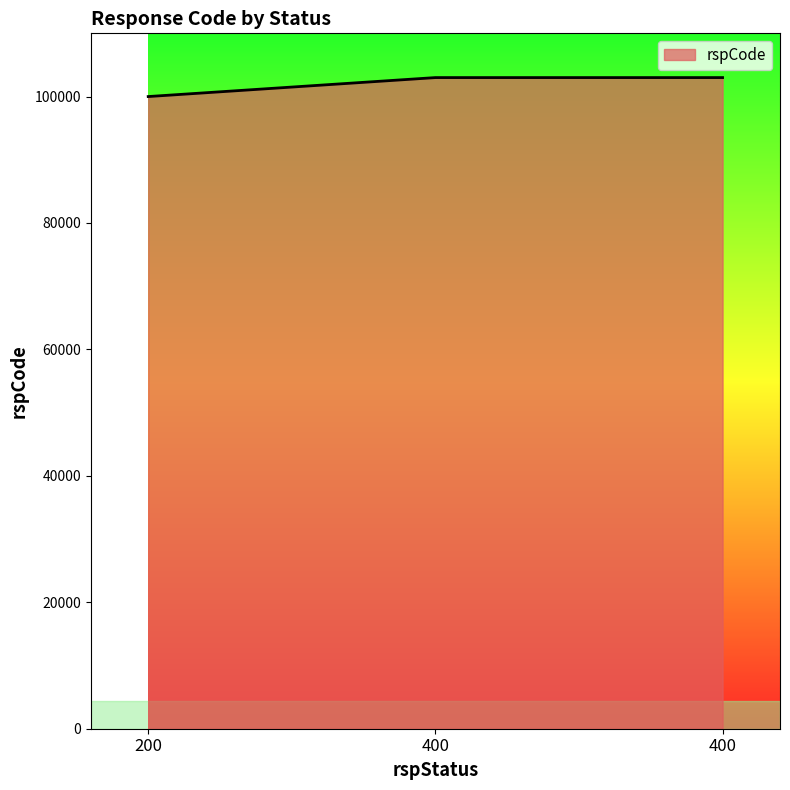

What is the sum of the values at 400 and 200?

203000